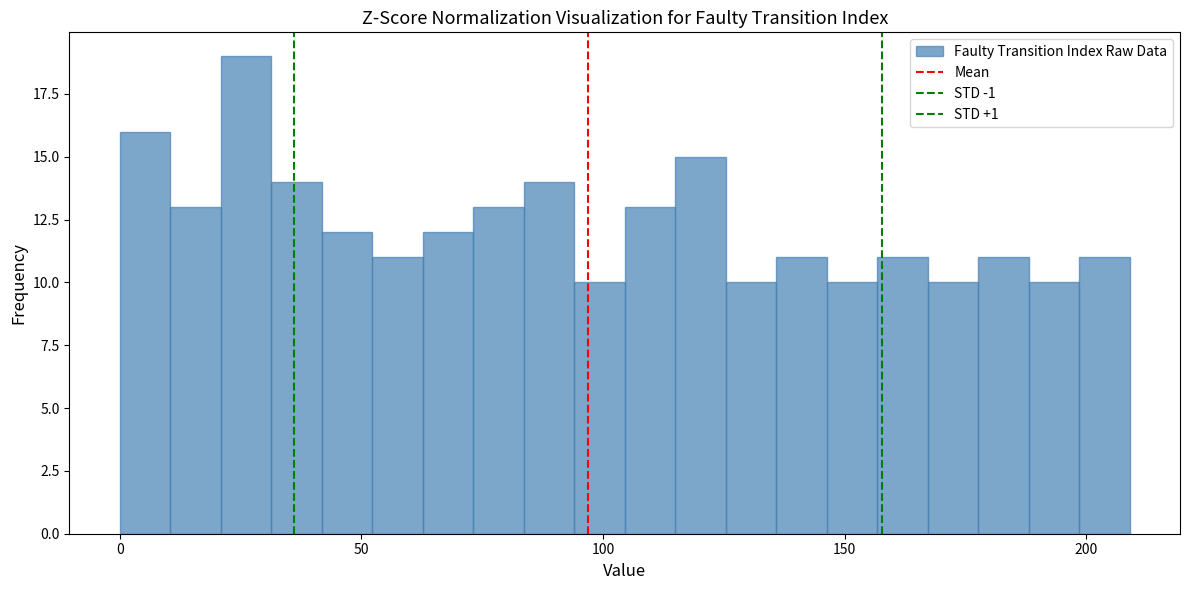

Read against the x-axis, roughly where is the centre of the tallest bar?

25